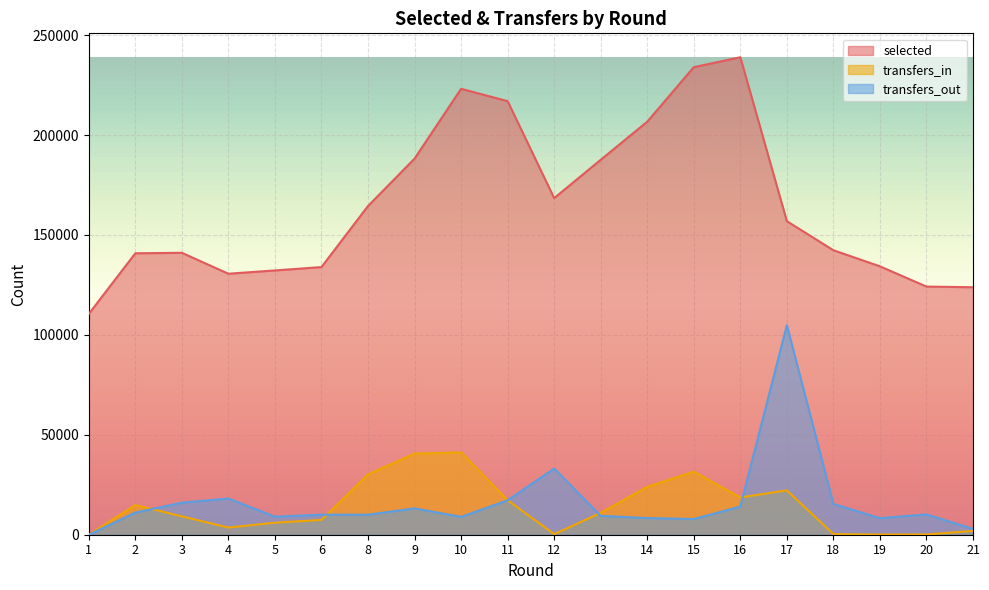

What is the difference between the transfers_out values at 13 and 19?

1168